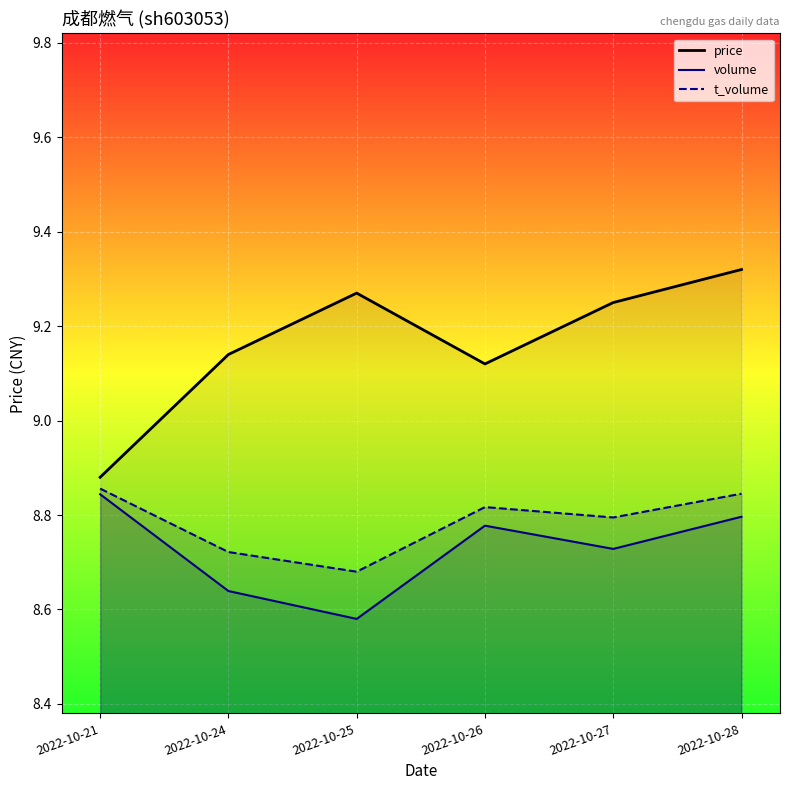

The price series shows 9.1 at 2022-10-24. True or false?

True